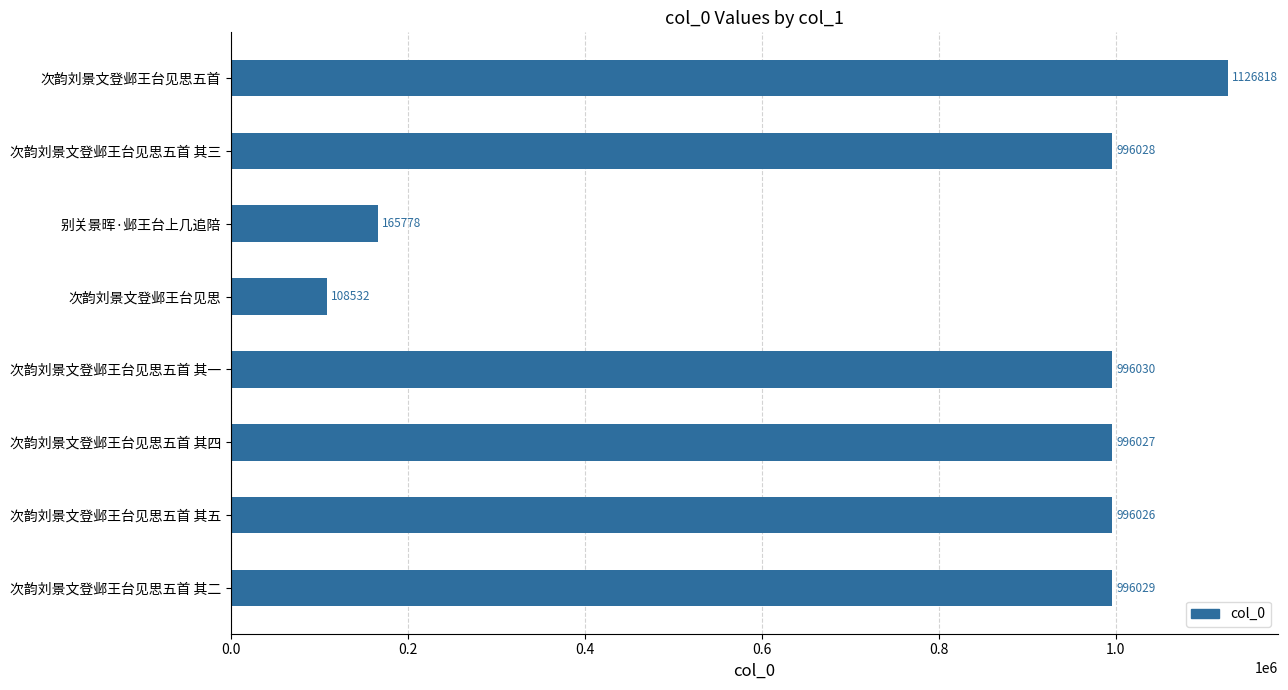

True or false: the data shows 996030 at 次韵刘景文登邺王台见思五首 其一.

True